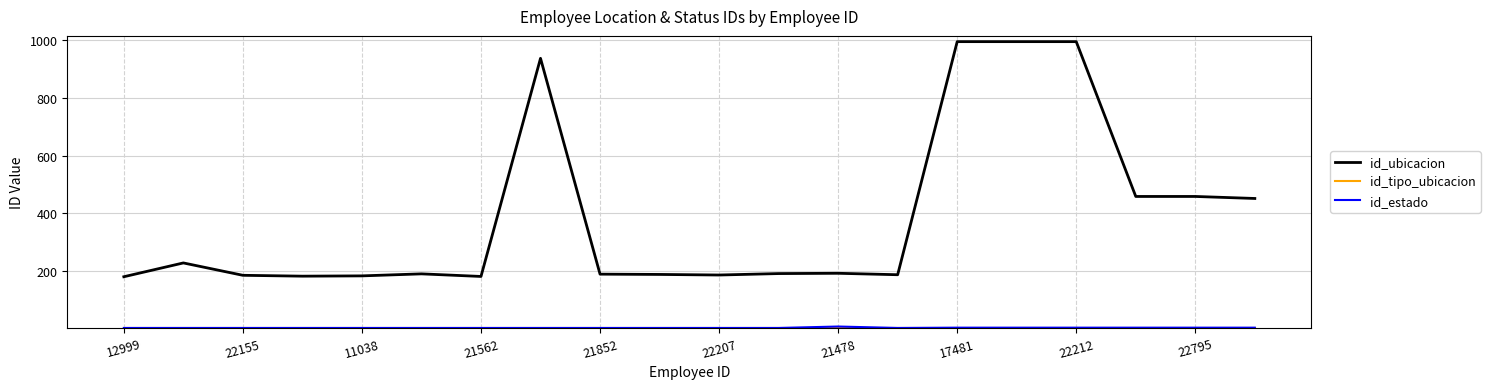

Which series has the widest spread of values?

id_ubicacion